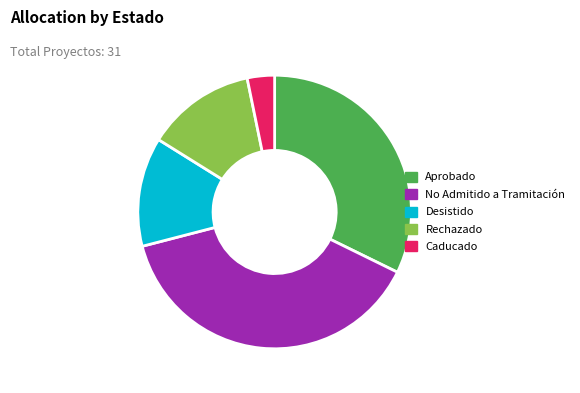

Combined, do Aprobado and No Admitido a Tramitación account for over 50%?

Yes